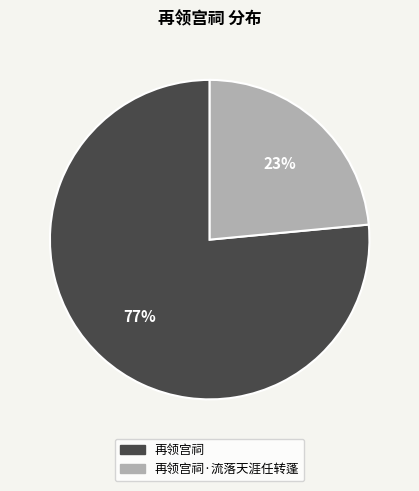

Is there a majority slice in this chart?

Yes